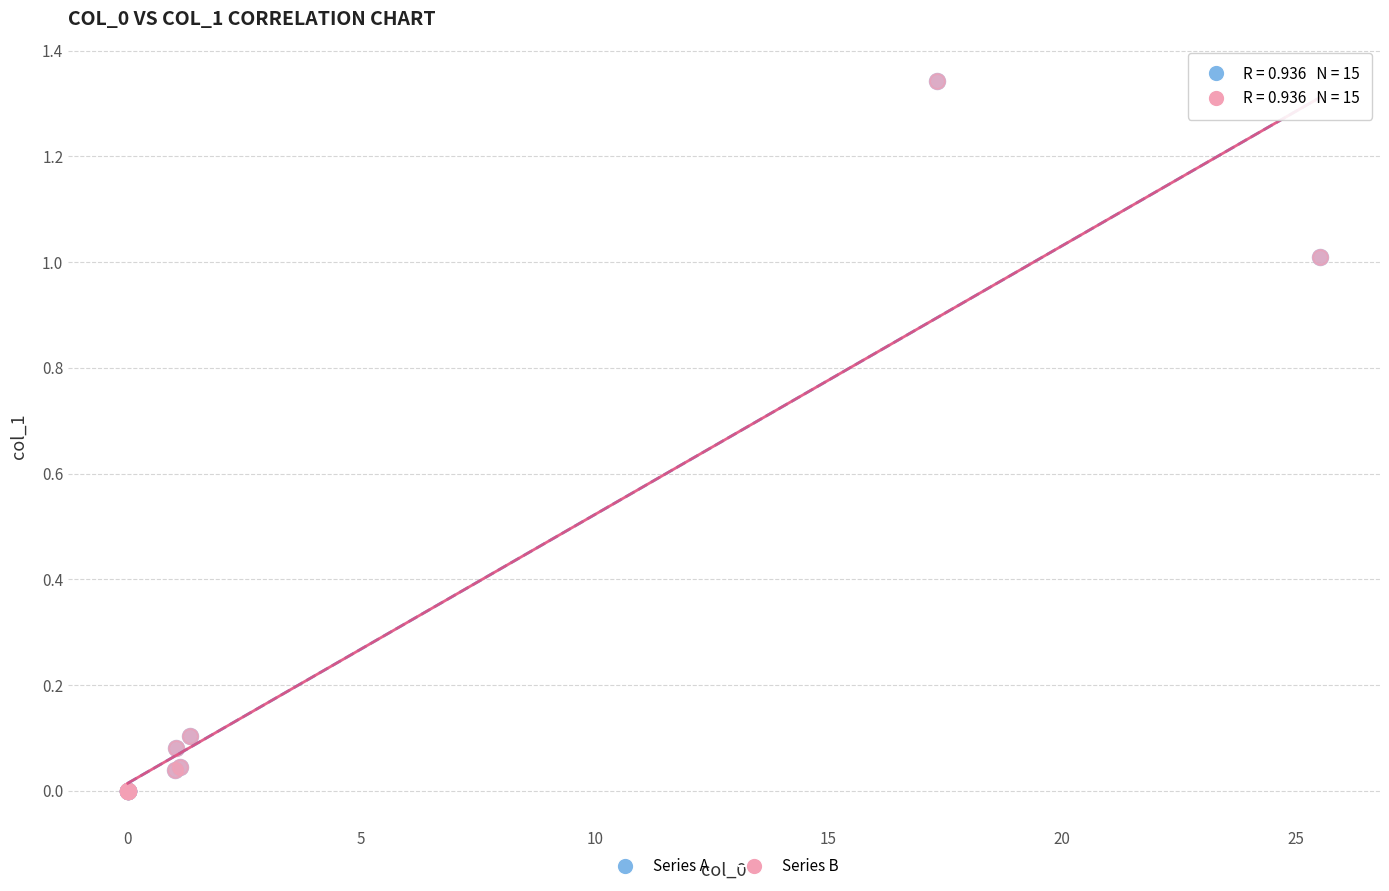

What are all the series names shown in the legend?

Series A, Series B